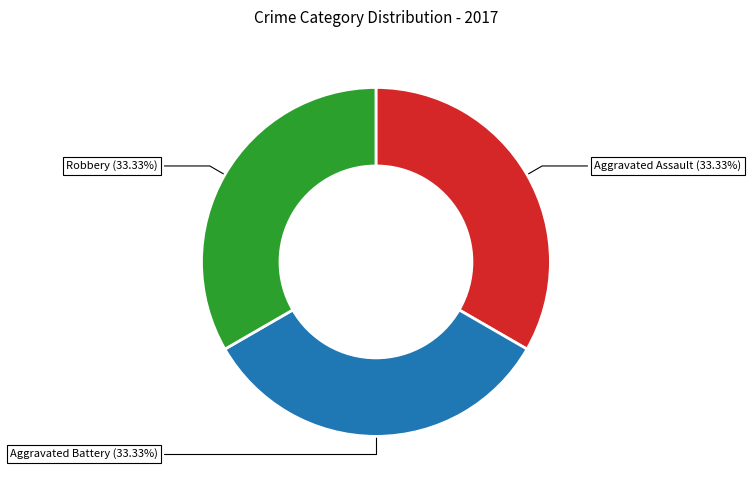

The Aggravated Assault slice represents 19% of the pie. True or false?

False